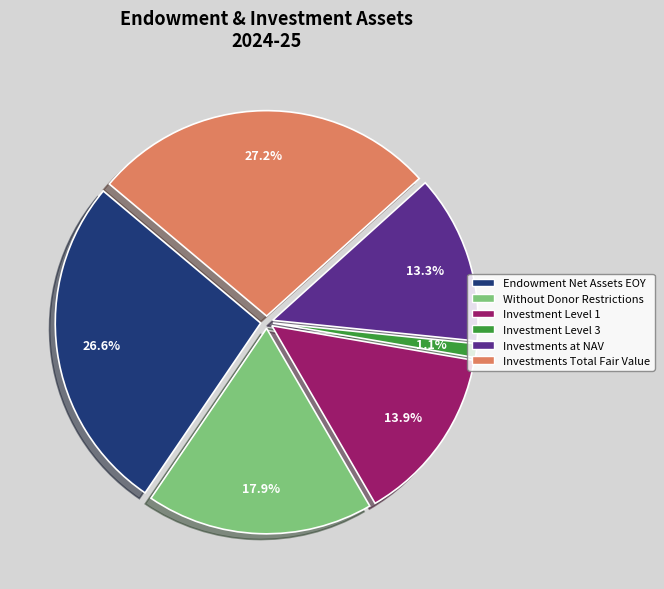

Is there a majority slice in this chart?

No